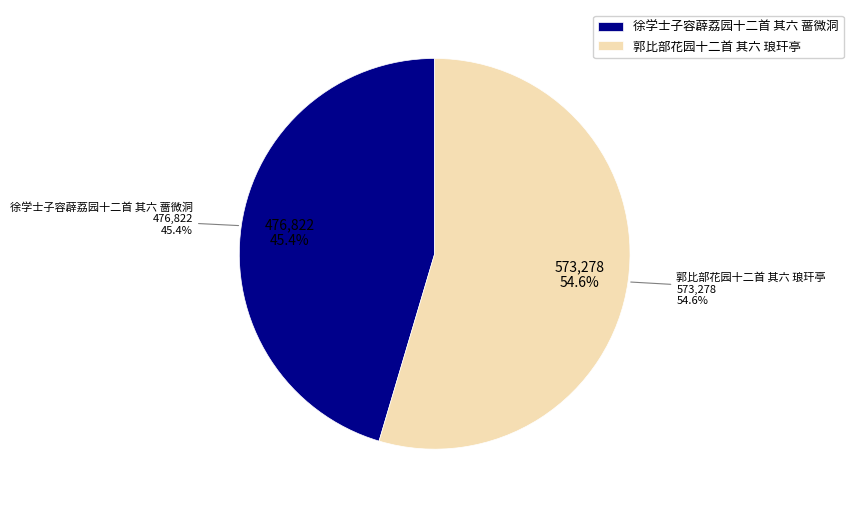

To the nearest percent, what portion does 徐学士子容薜荔园十二首 其六 蔷微洞 represent?

45%